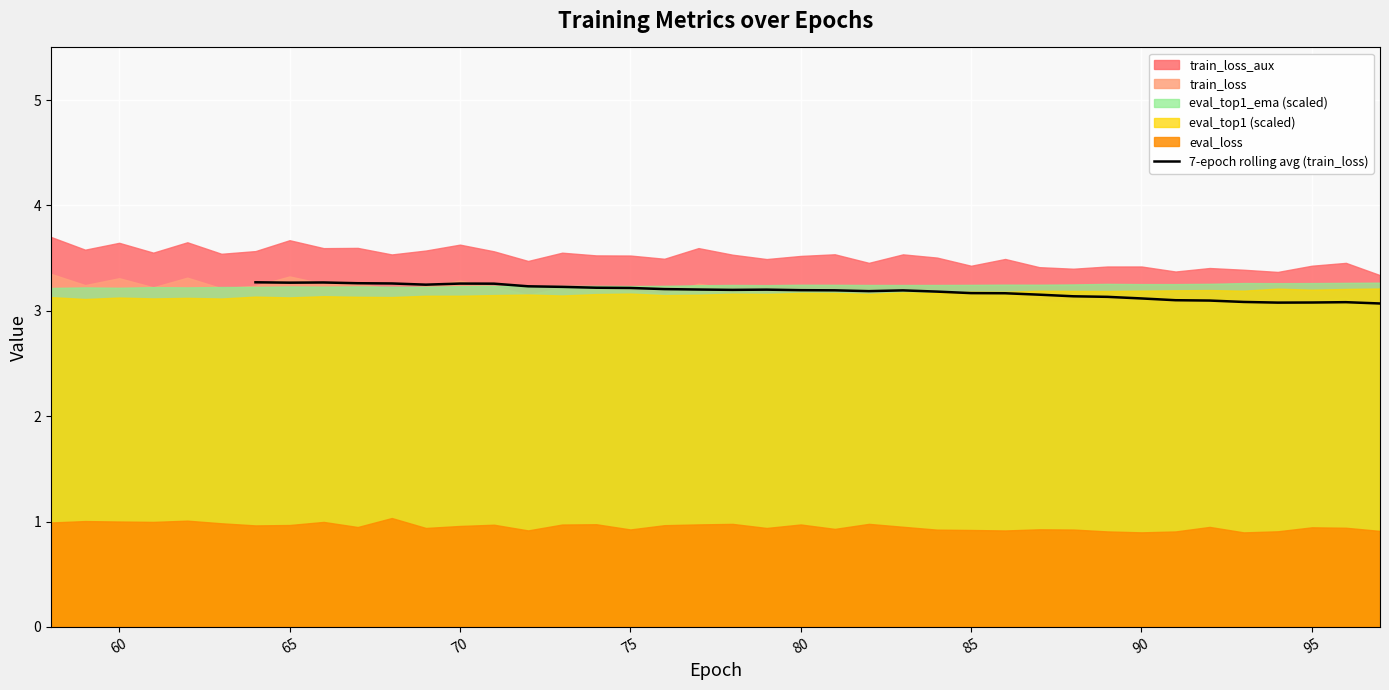

How many values are between 3 and 4?

34